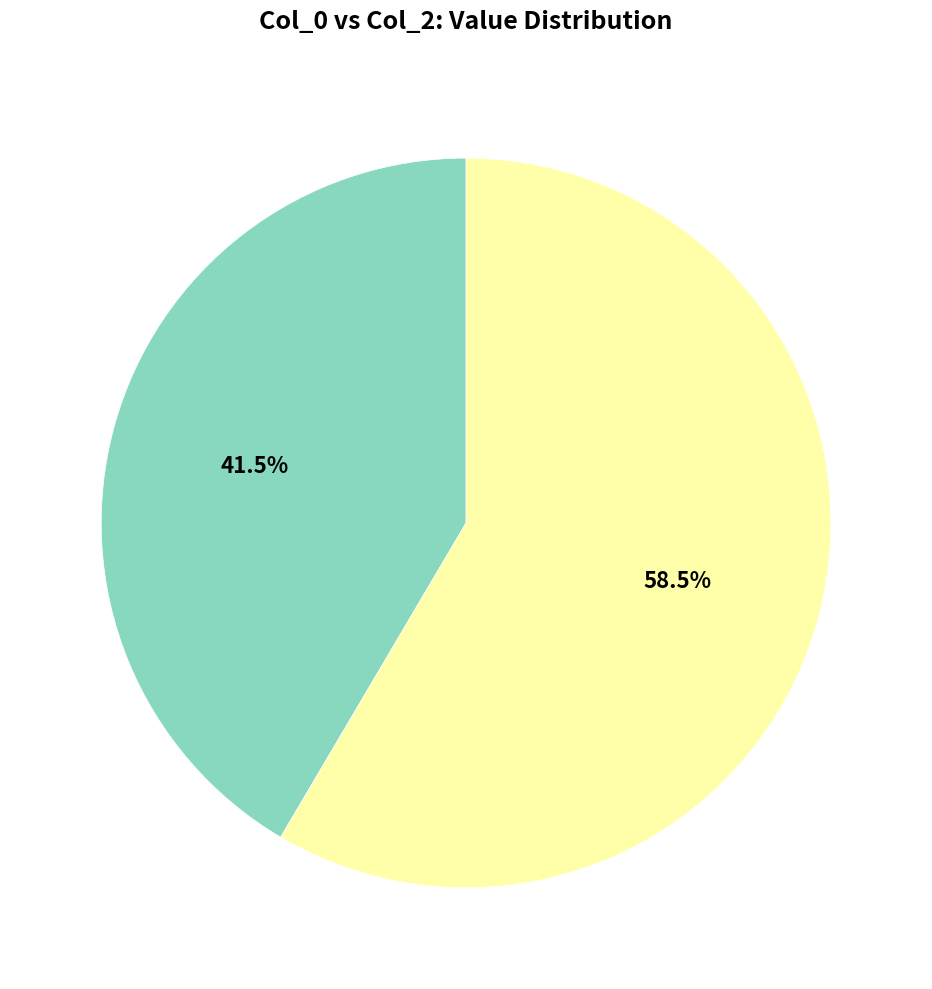

Is there a majority slice in this chart?

Yes